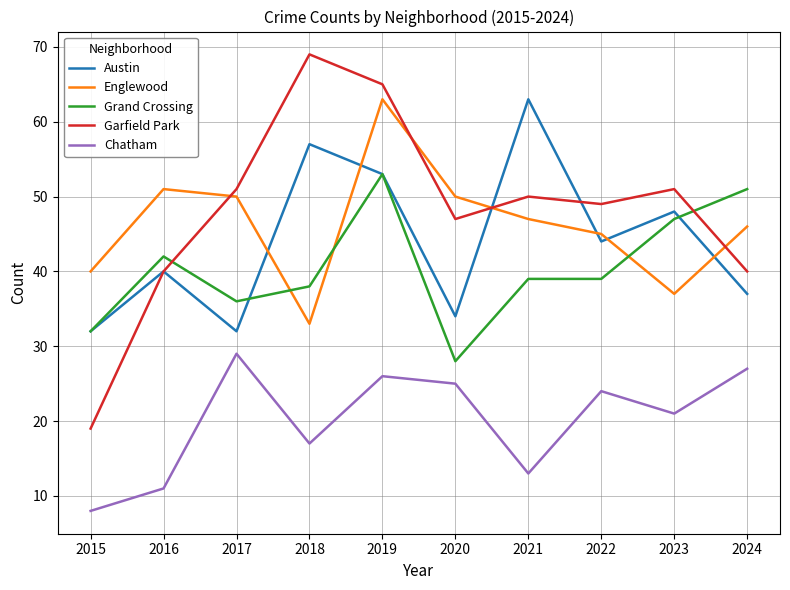

What is the smallest value displayed?

8